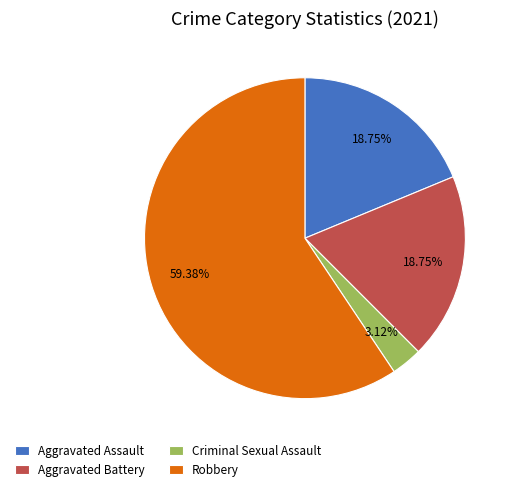

Do Robbery and Aggravated Battery together represent more than half of the pie?

Yes